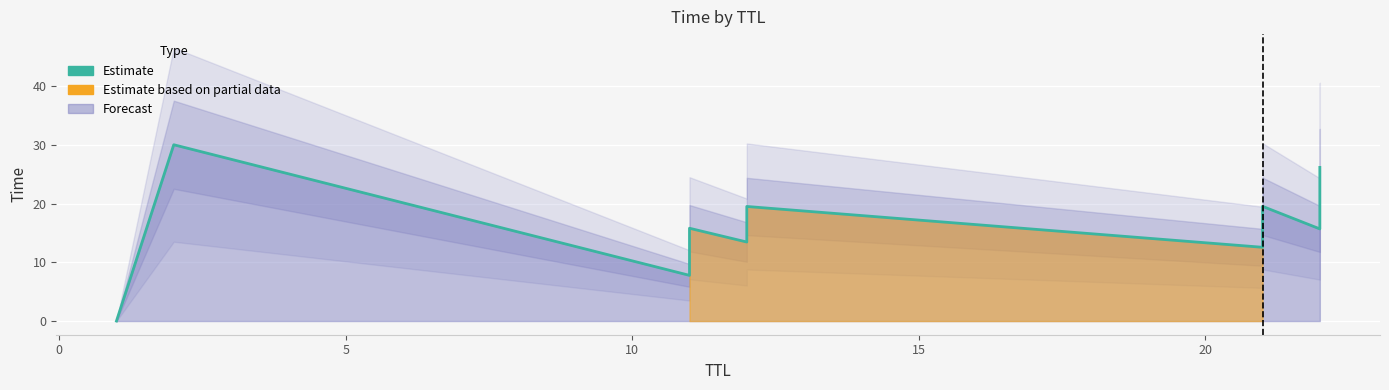

How many data points are above 15?

6